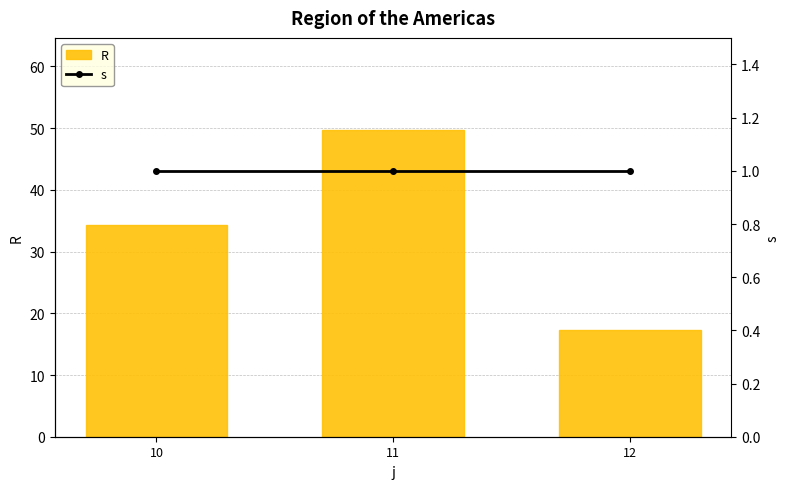

What is the value of the s bar at the 1st from the left?

1.0